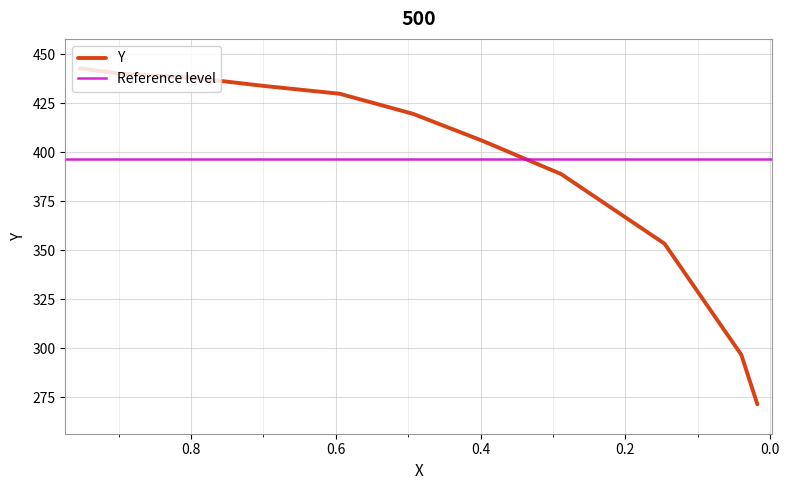

True or false: the data shows 293.4 at 0.7975.

False